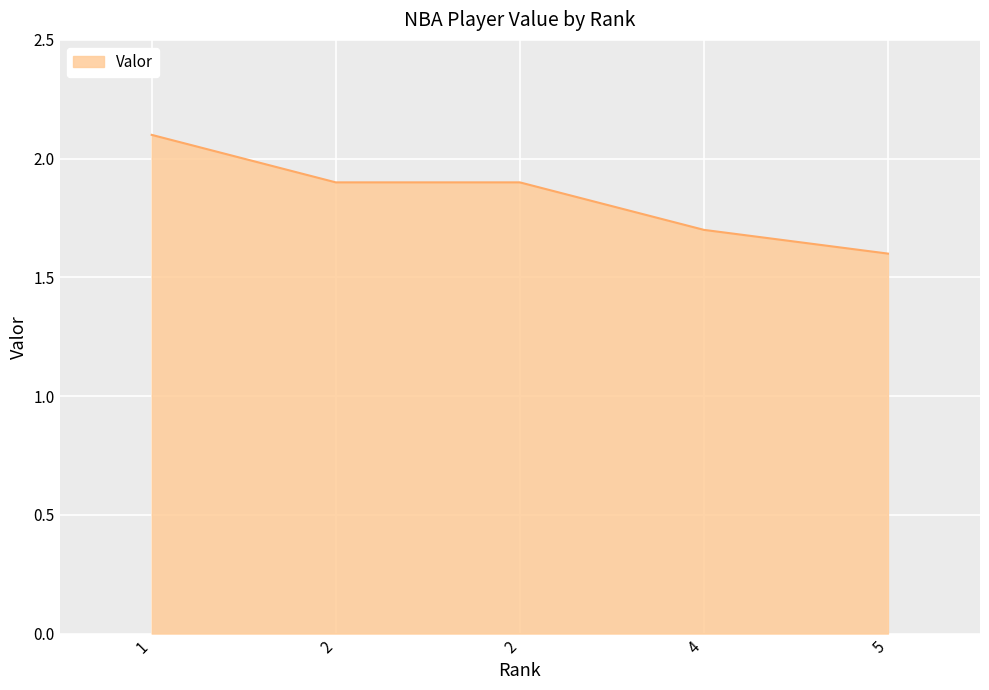

Rank the categories by value from highest to lowest.

1, 2, 2, 4, 5